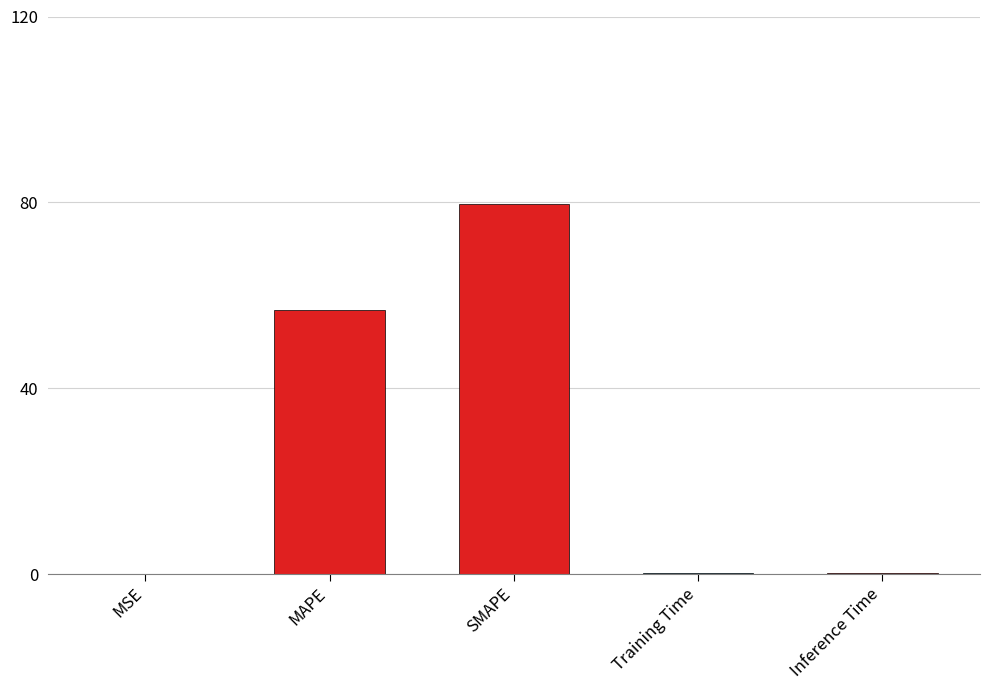

At which label is the value closest to 39?

MAPE